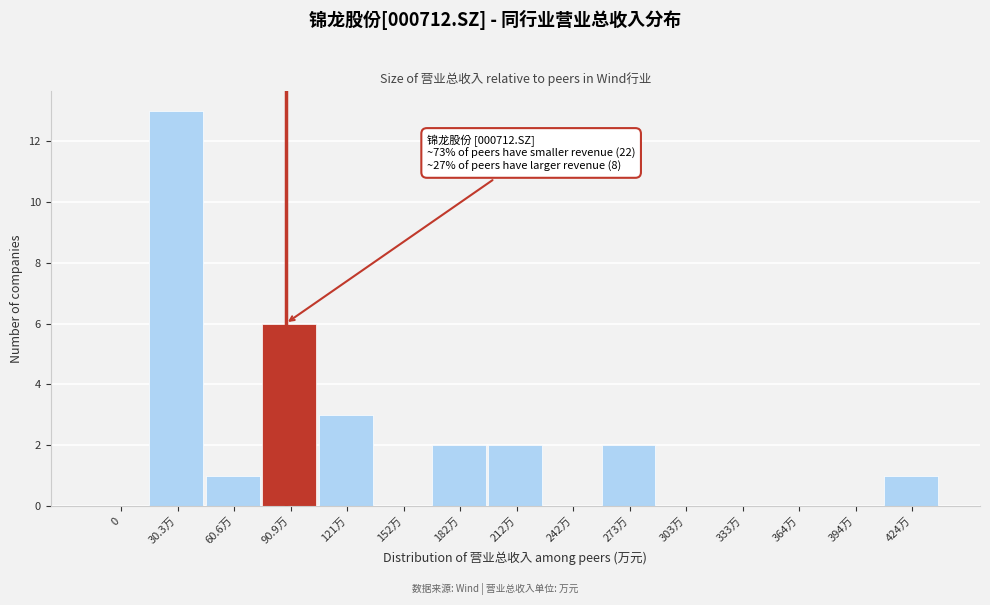

Reading left to right, list all the values displayed in this chart.

0=0	30.3万=13	60.6万=1	90.9万=6	121万=3	152万=0	182万=2	212万=2	242万=0	273万=2	303万=0	333万=0	364万=0	394万=0	424万=1